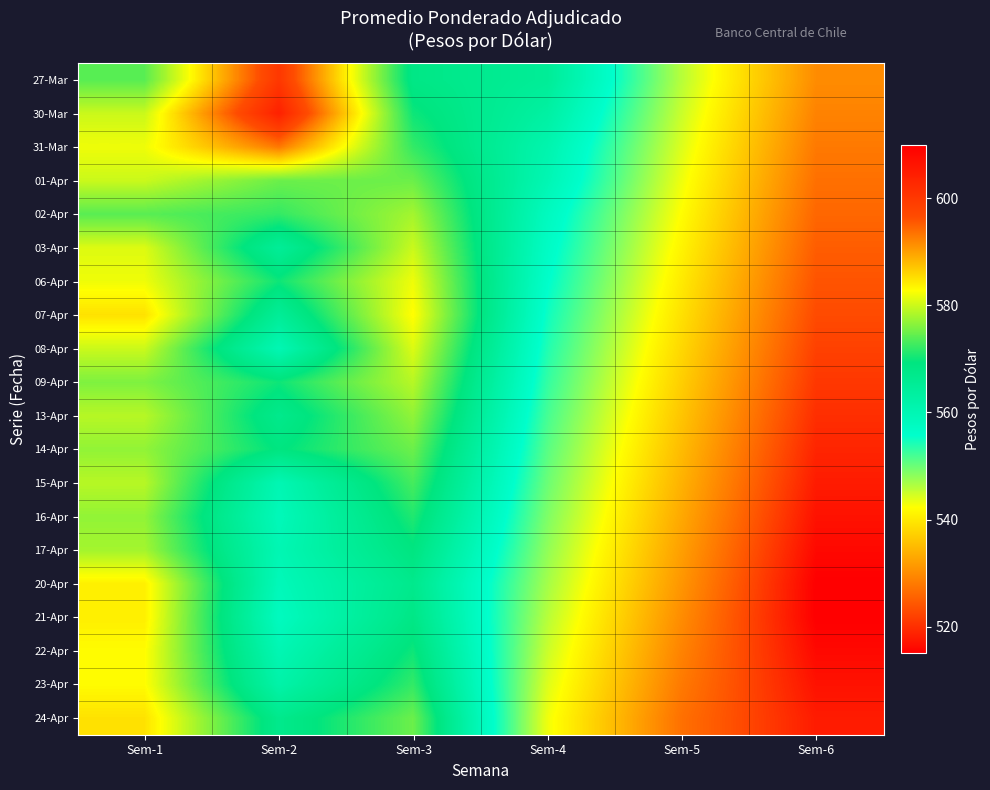

How many categories are shown in the chart?

6